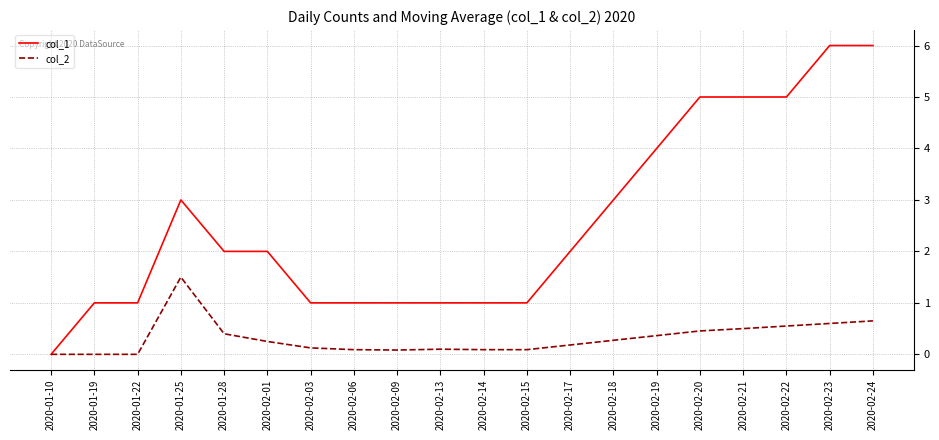

Which series has the largest total across all categories?

col_1